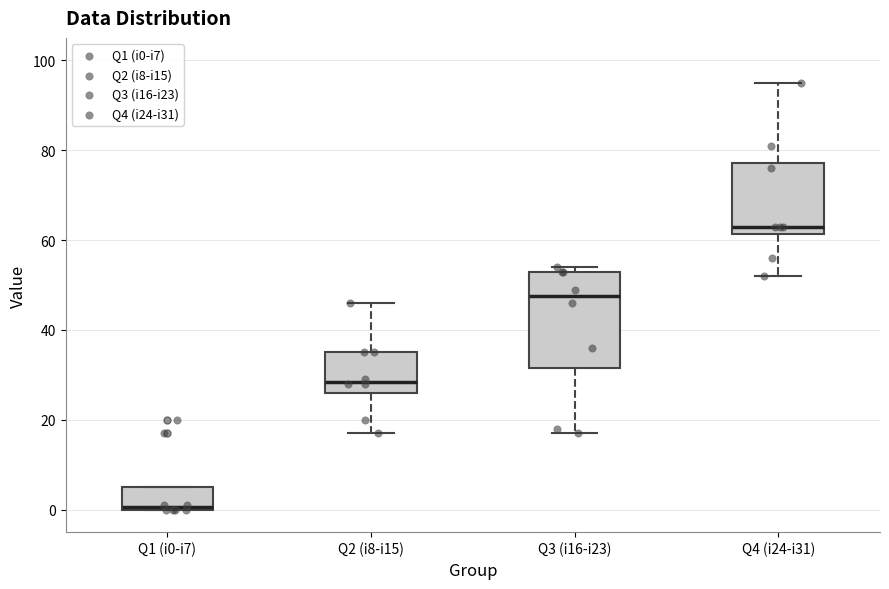

Reading left to right, transcribe this box plot: for each box, give where its median line is, the range the box spans, and where its two whiskers end, as read against the y-axis. The values are not printed on the chart, so give them approximately, as read against the axis.

Q1 (i0-i7): median 0, box 0 to 6, whiskers 0 to 6
Q2 (i8-i15): median 28, box 26 to 36, whiskers 18 to 46
Q3 (i16-i23): median 48, box 32 to 54, whiskers 18 to 54 (just above the box's upper edge)
Q4 (i24-i31): median 64, box 62 to 78, whiskers 52 to 96